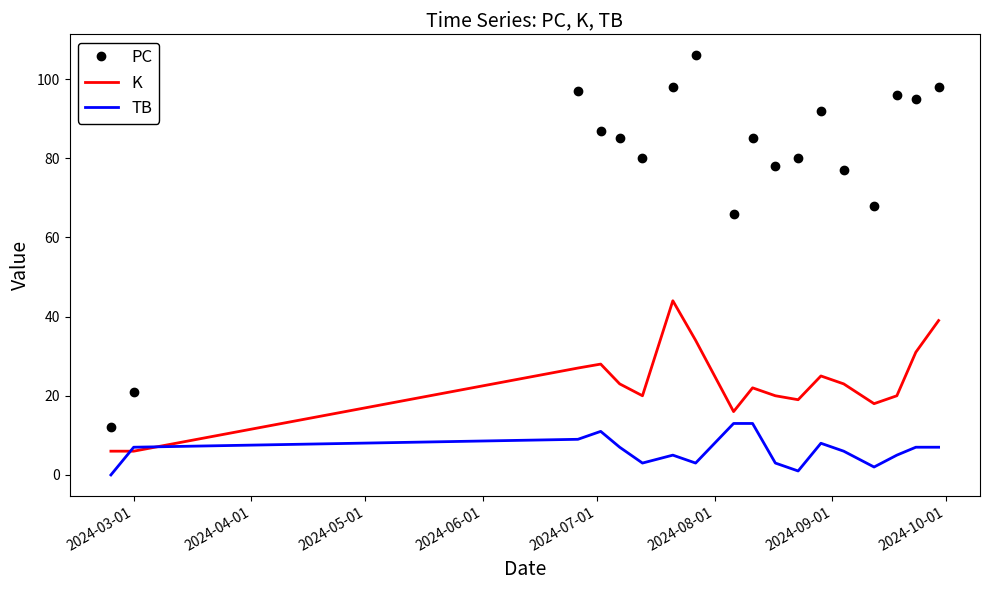

Which series has the widest spread of values?

PC